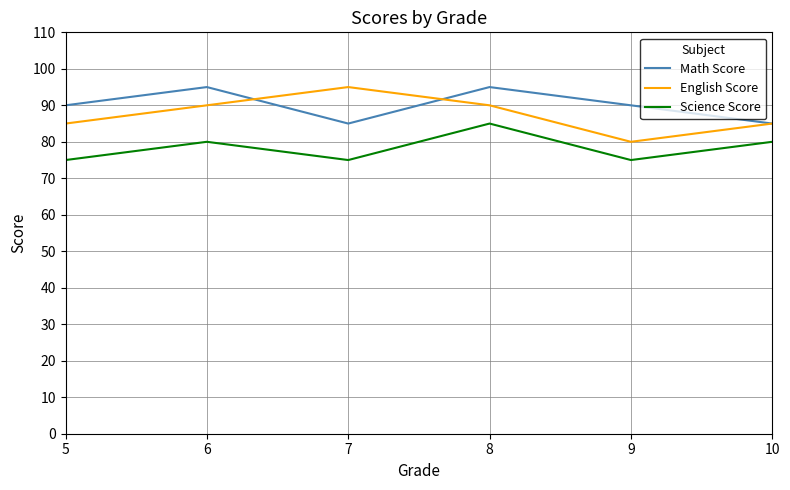

True or false: Science Score has a value of 75 at 9.

True